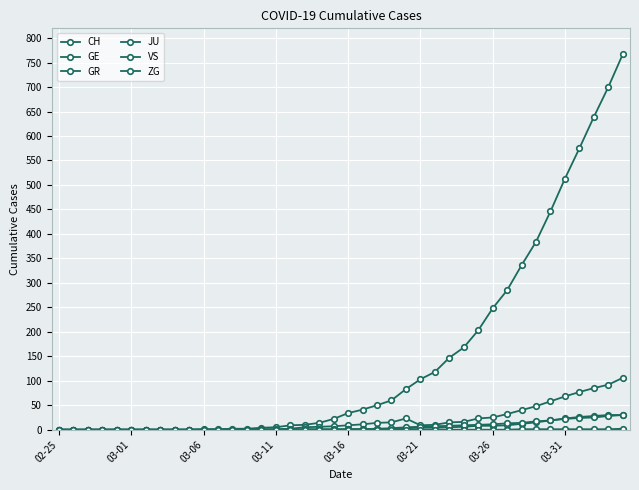

True or false: GR has more than 2 points higher than both neighbors.

False